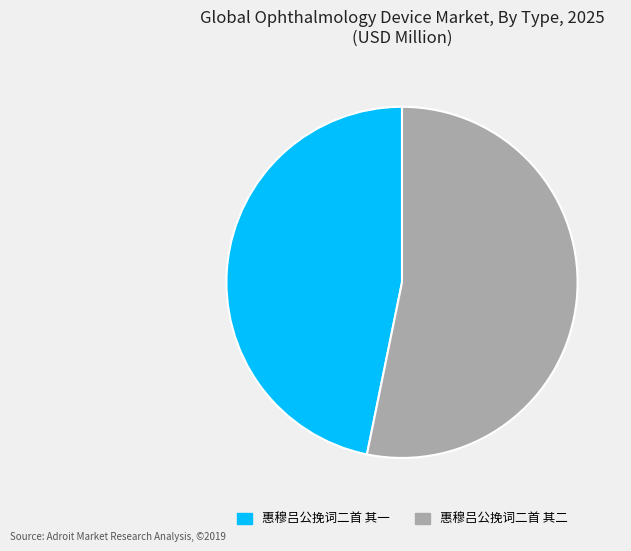

How many slices are in this pie chart?

2